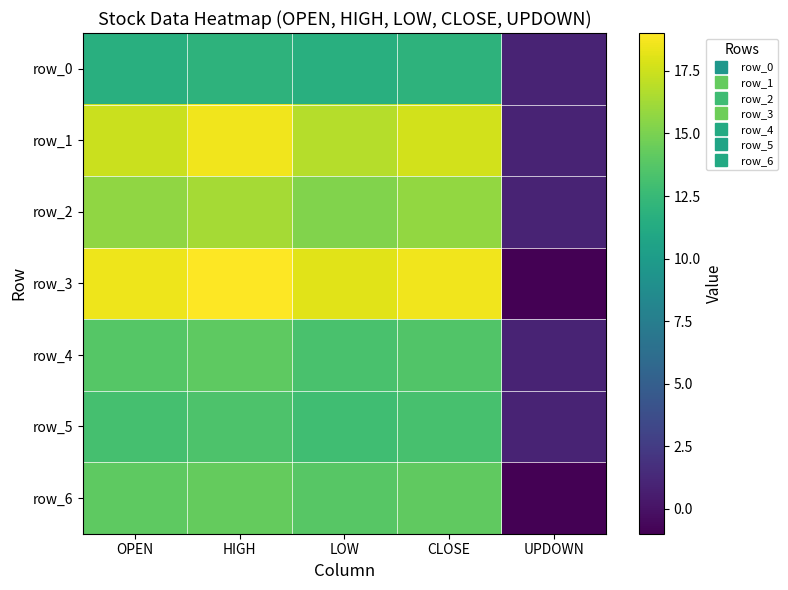

At how many categories does at least one series exceed 15?

4